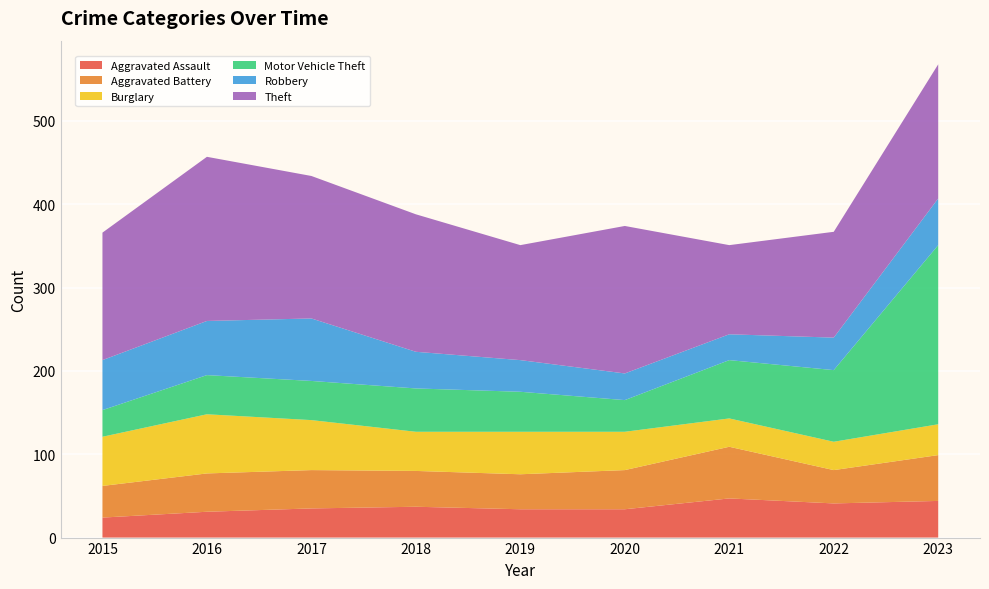

True or false: Aggravated Assault and Theft intersect in this chart.

False